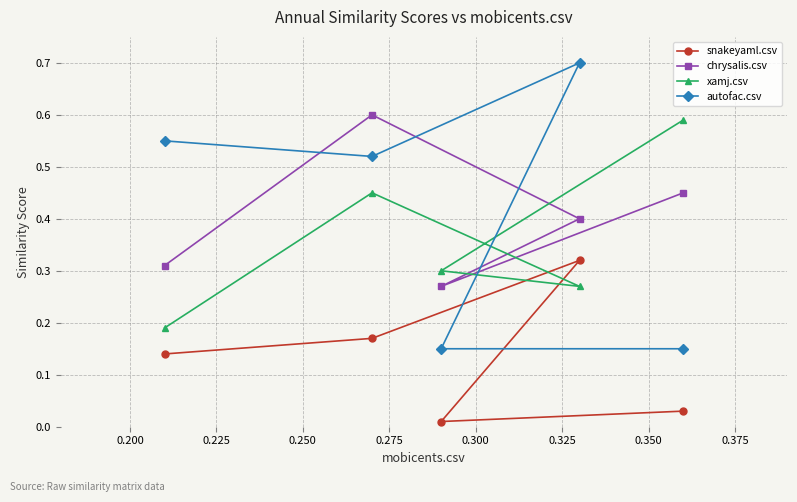

In autofac.csv, how many points are lower than both neighbors (excluding endpoints)?

1